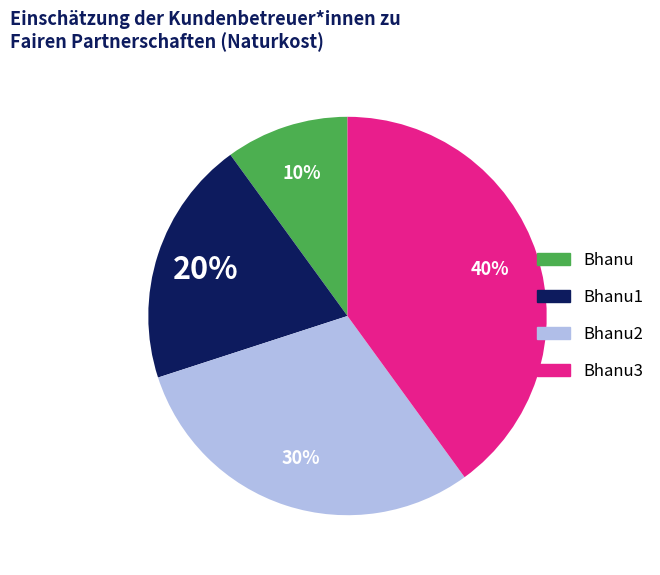

How many segments does this pie chart have?

4